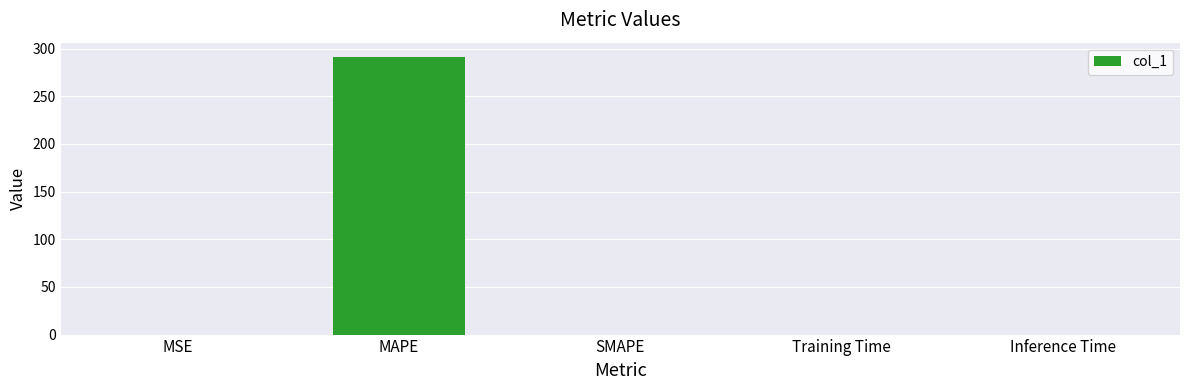

What is the change in value from MAPE to Inference Time?

-291.7